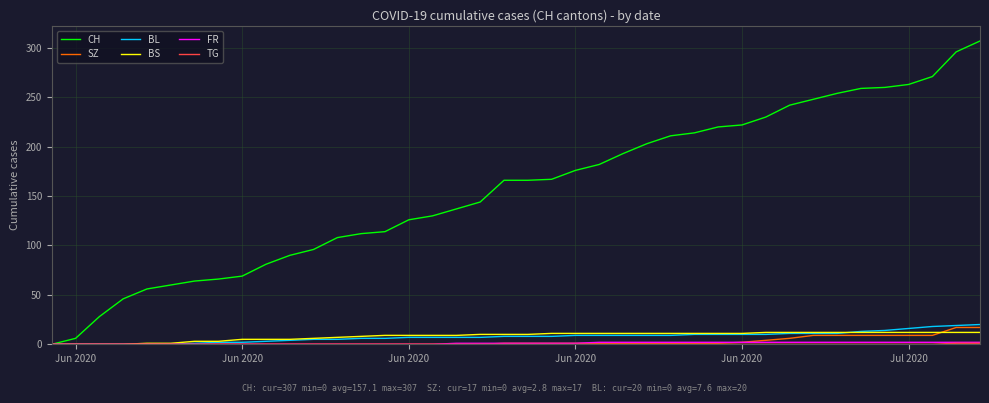

Which series has the widest spread of values?

CH